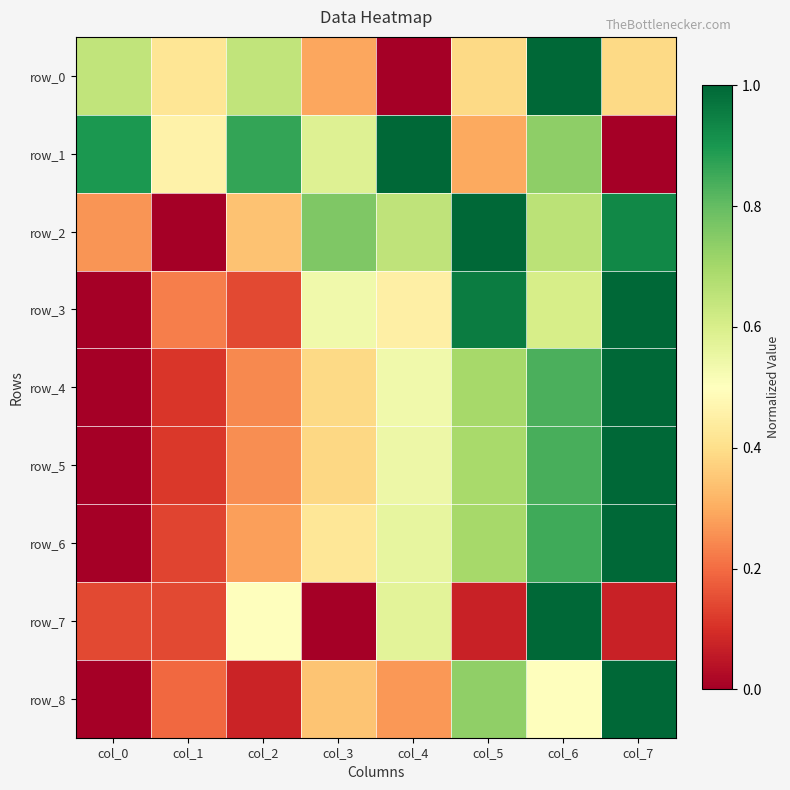

True or false: row_1 has a value of 1.3 at col_4.

False